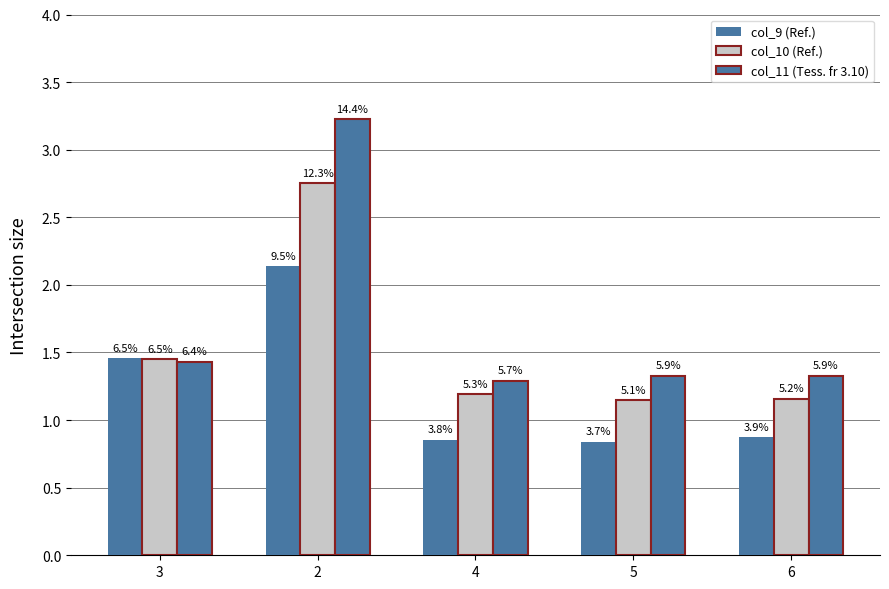

How many bars are there in total?

15